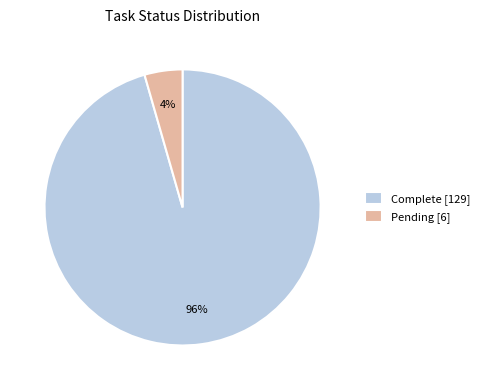

To the nearest percent, what percentage of the pie is Complete?

96%